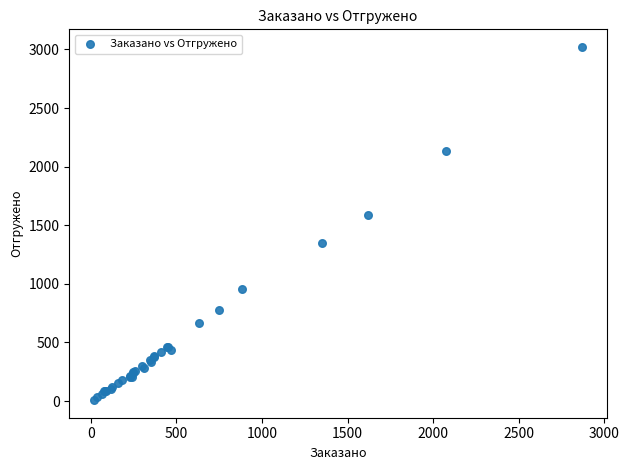

What Y value in the scatter plot is closest to 1514?

1584.9